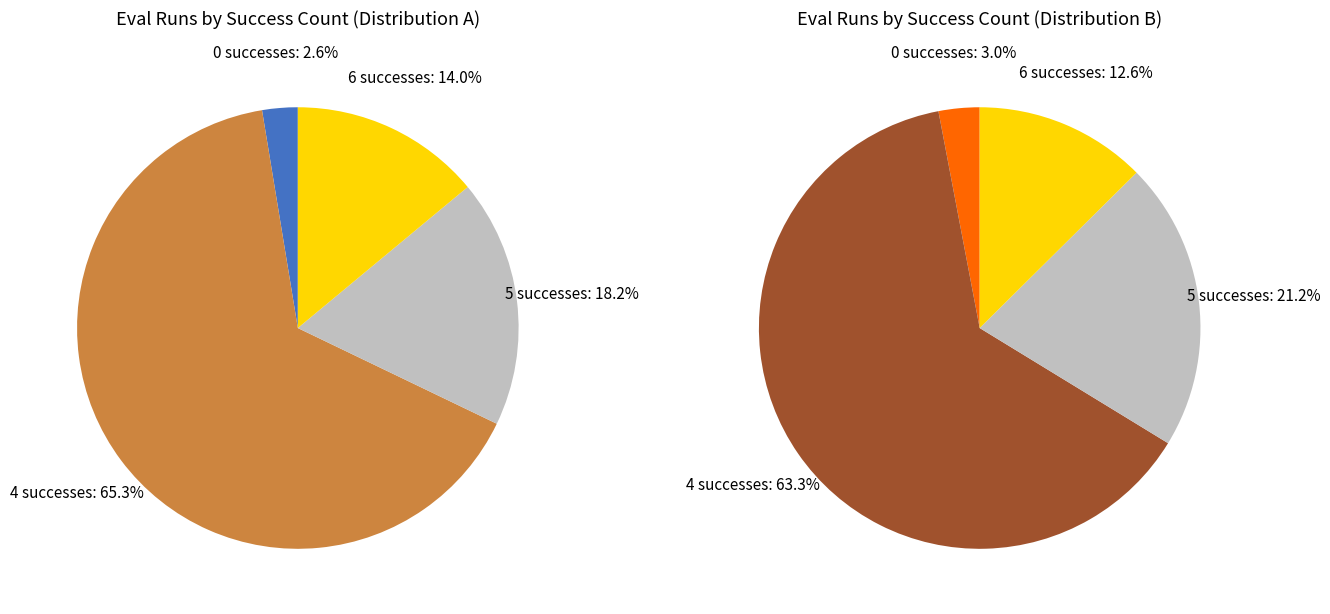

Which category accounts for the majority?

success_num=4